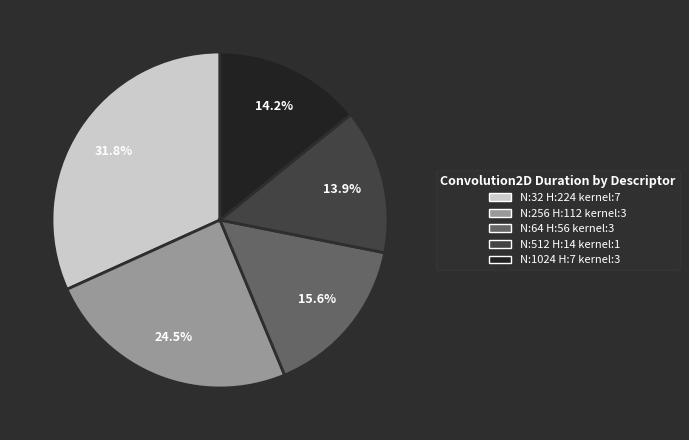

How many segments does this pie chart have?

5